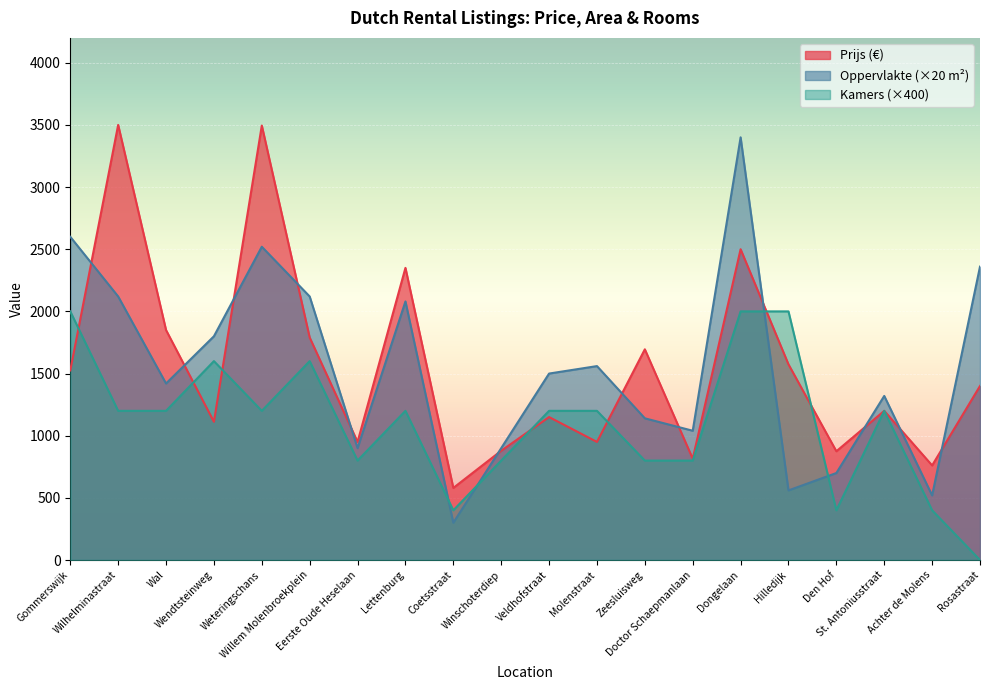

How many lines are shown in the chart?

3